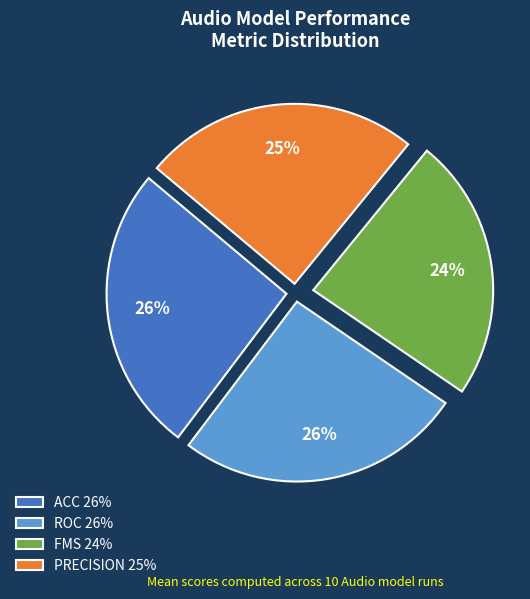

Which slice is the smallest?

FMS 24%